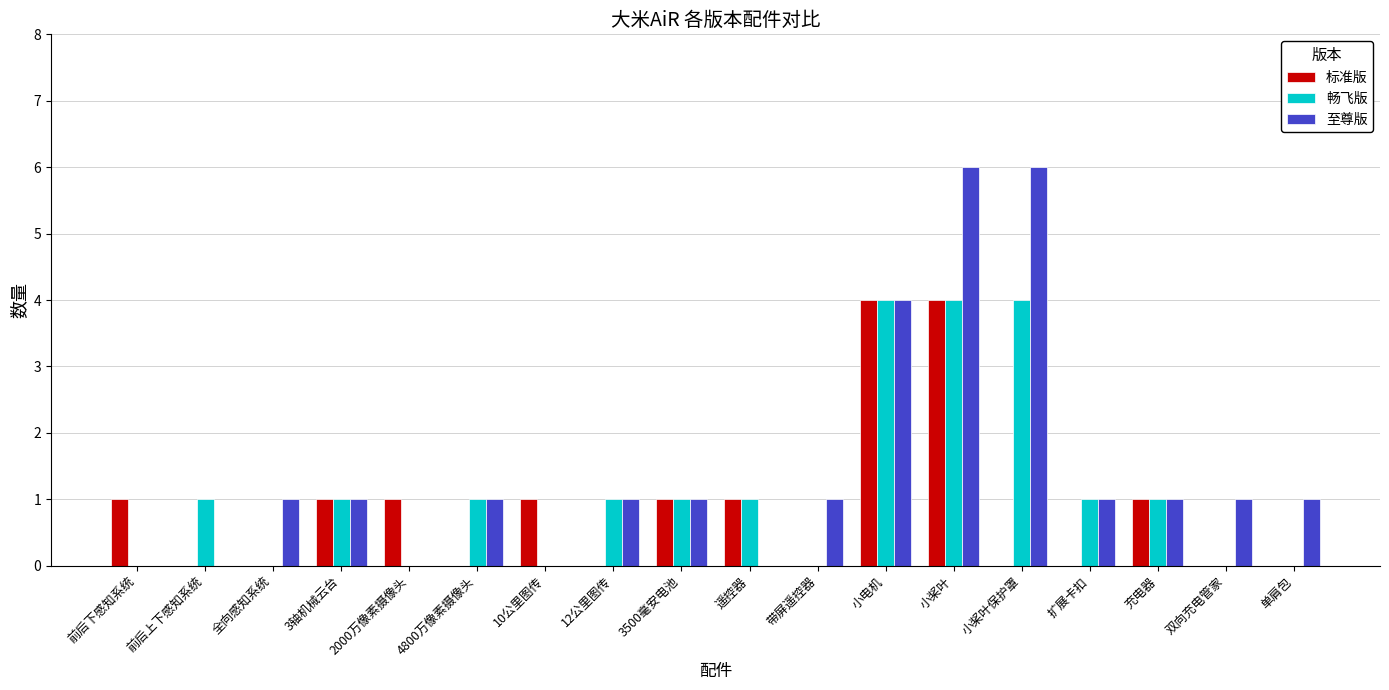

Reading left to right, what are all the values shown in this chart?

标准版: 前后下感知系统=1	前后上下感知系统=0	全向感知系统=0	3轴机械云台=1	2000万像素摄像头=1	4800万像素摄像头=0	10公里图传=1	12公里图传=0	3500毫安电池=1	遥控器=1	带屏遥控器=0	小电机=4	小桨叶=4	小桨叶保护罩=0	扩展卡扣=0	充电器=1	双向充电管家=0	单肩包=0
畅飞版: 前后下感知系统=0	前后上下感知系统=1	全向感知系统=0	3轴机械云台=1	2000万像素摄像头=0	4800万像素摄像头=1	10公里图传=0	12公里图传=1	3500毫安电池=1	遥控器=1	带屏遥控器=0	小电机=4	小桨叶=4	小桨叶保护罩=4	扩展卡扣=1	充电器=1	双向充电管家=0	单肩包=0
至尊版: 前后下感知系统=0	前后上下感知系统=0	全向感知系统=1	3轴机械云台=1	2000万像素摄像头=0	4800万像素摄像头=1	10公里图传=0	12公里图传=1	3500毫安电池=1	遥控器=0	带屏遥控器=1	小电机=4	小桨叶=6	小桨叶保护罩=6	扩展卡扣=1	充电器=1	双向充电管家=1	单肩包=1